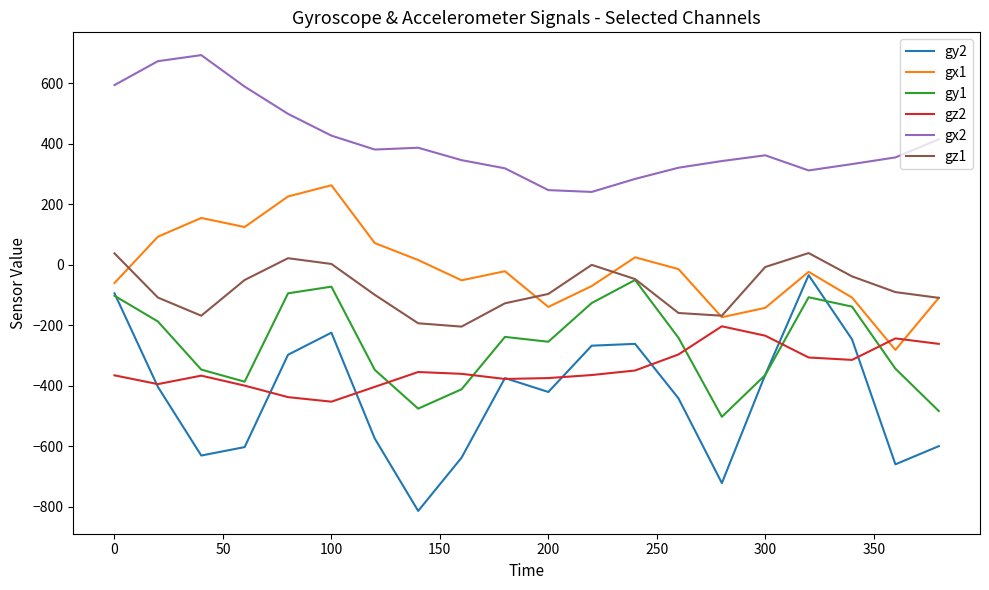

Which series has the largest total across all categories?

gx2